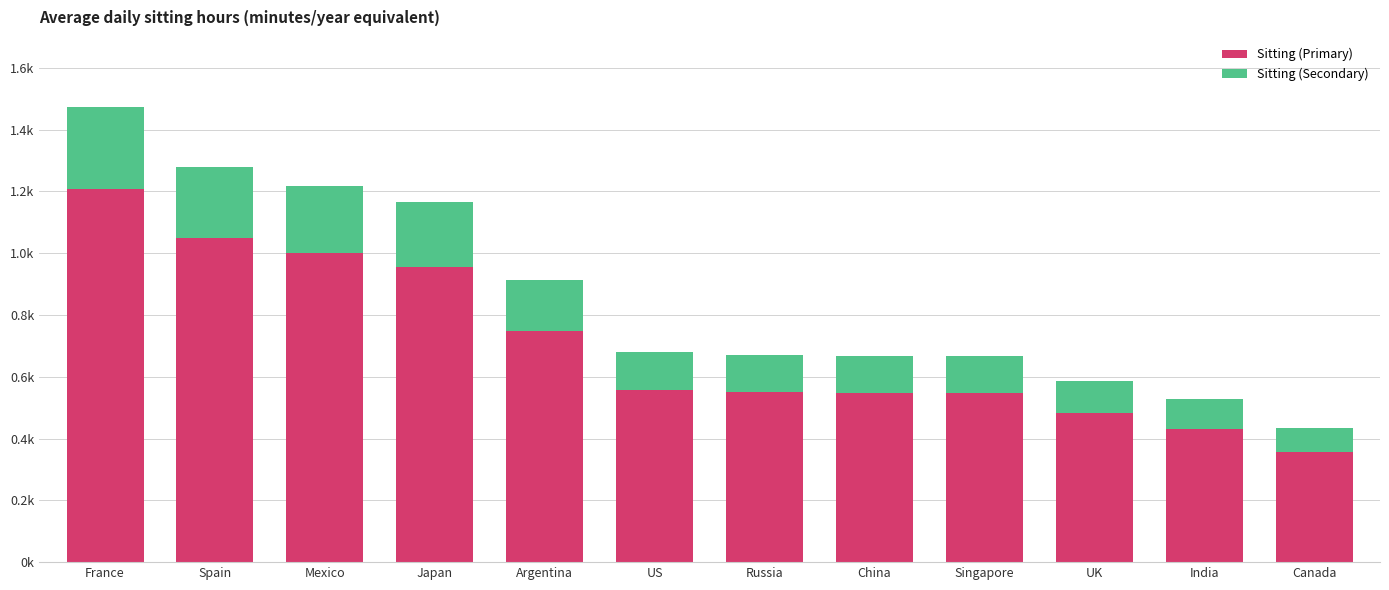

Where is Sitting (Primary) nearest to the value 781?

Argentina